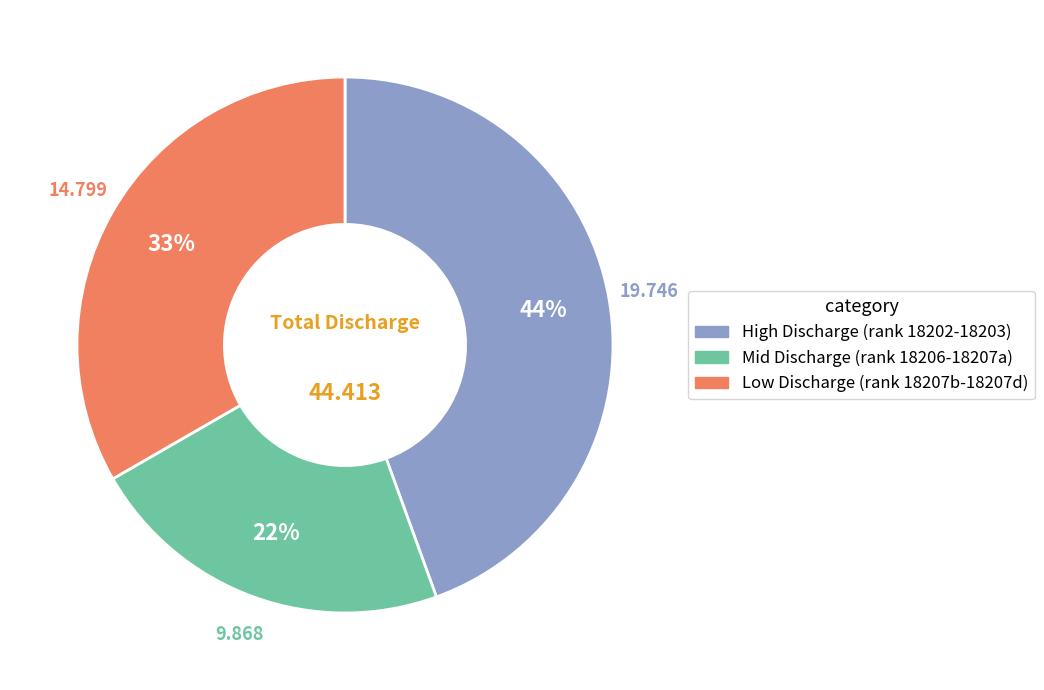

Is there a majority slice in this chart?

No